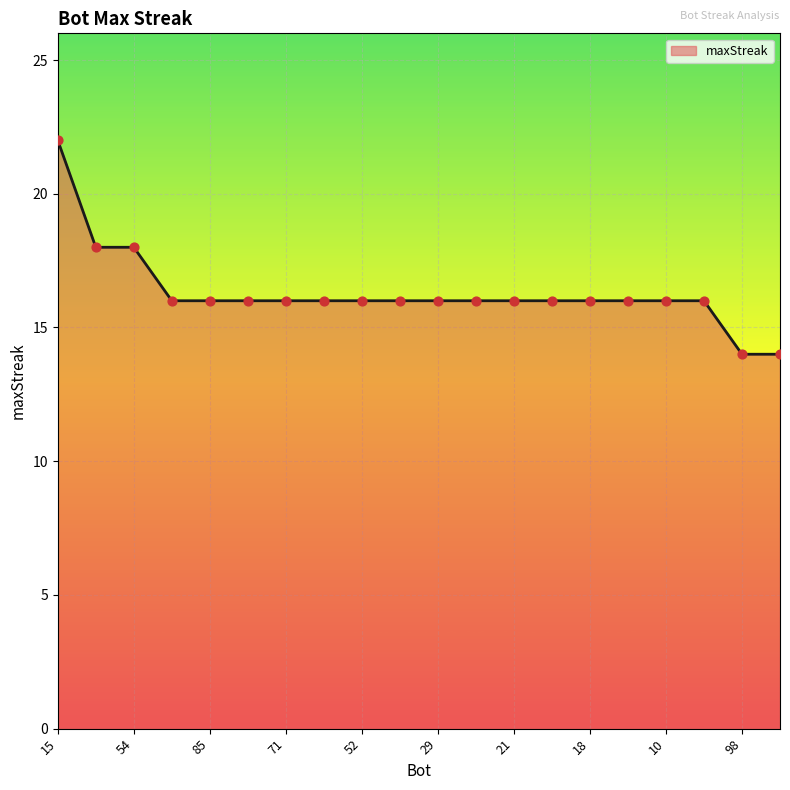

What is the smallest value displayed?

14